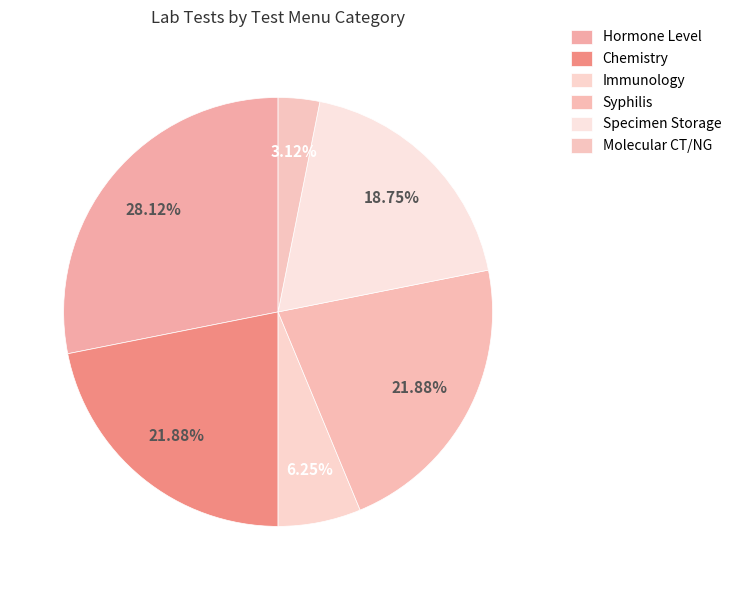

How many segments does this pie chart have?

6